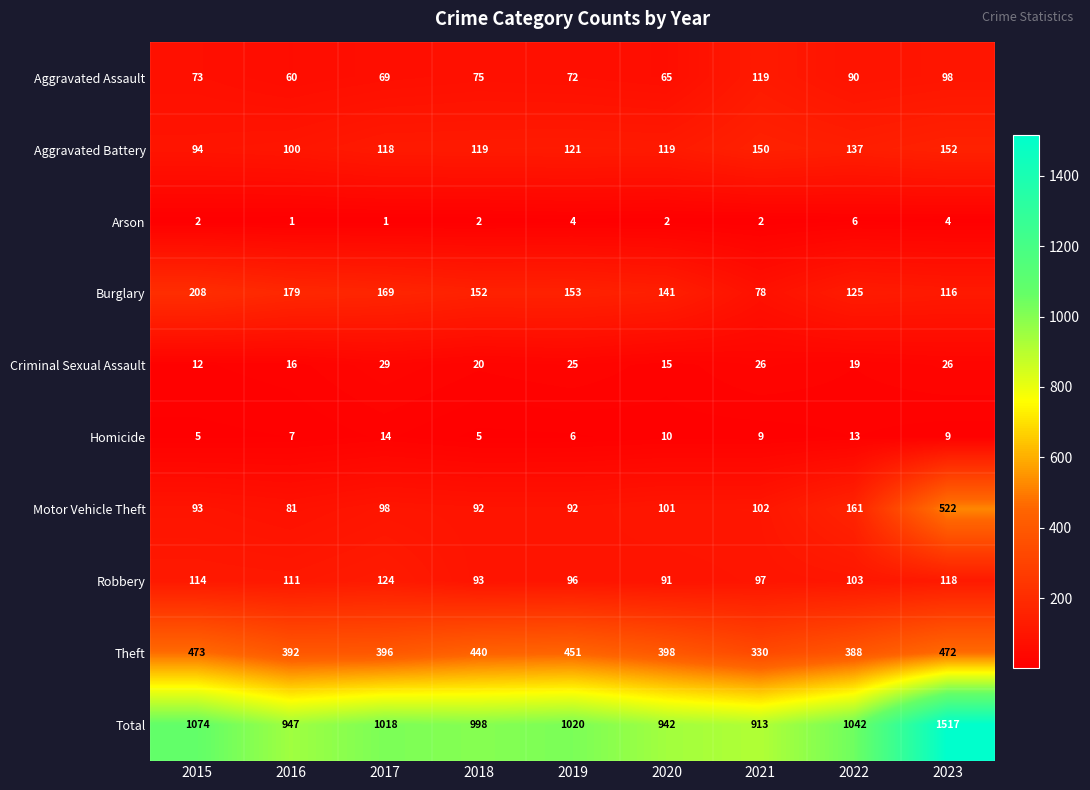

At which label does Burglary first exceed 152?

2015